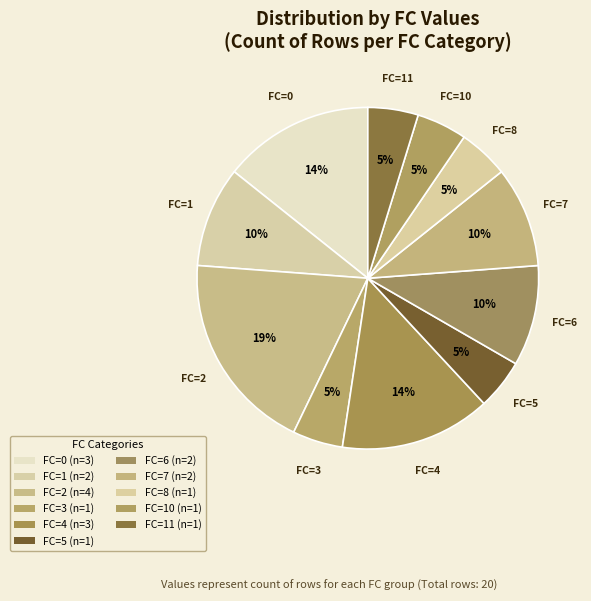

How many slices are in this pie chart?

11